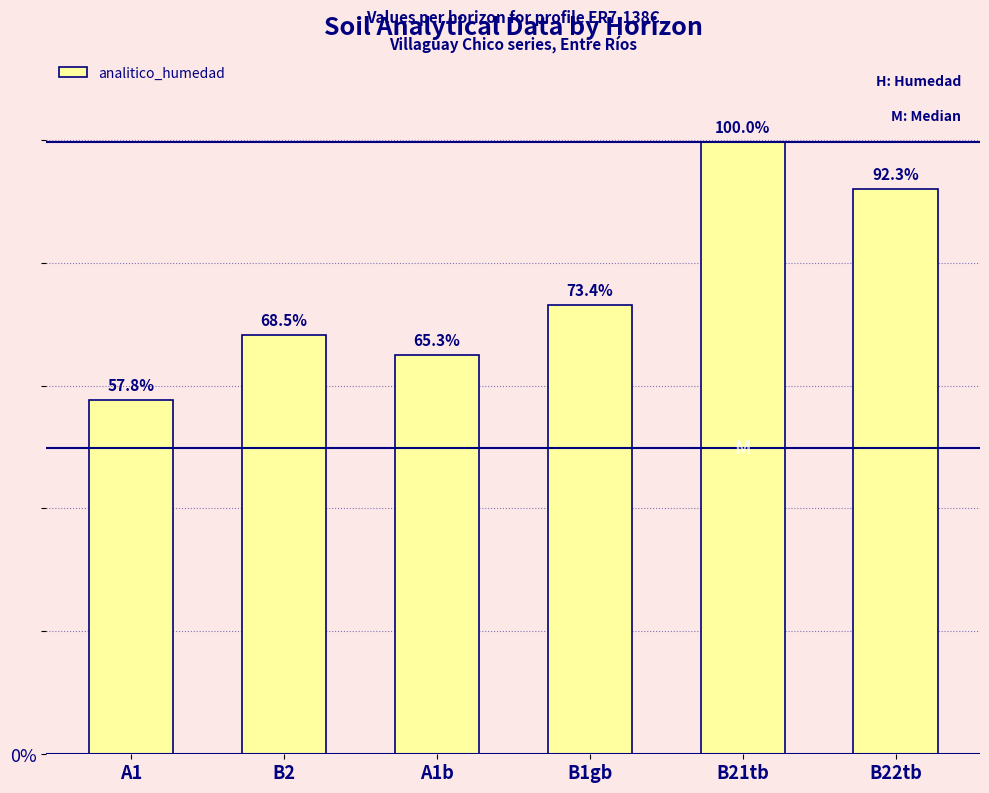

How many bars are there in total?

6